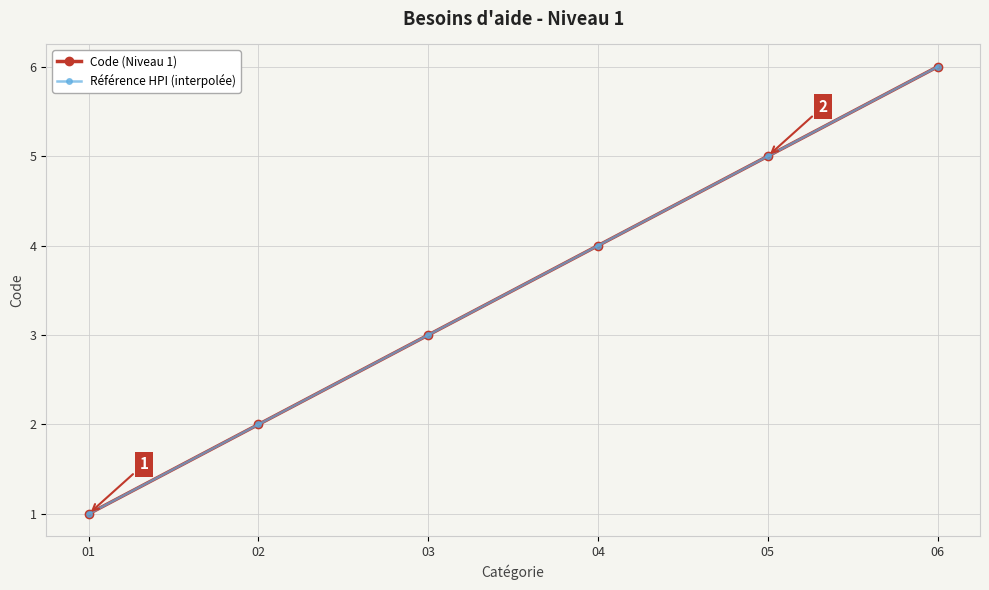

What is the maximum value shown in the chart?

6